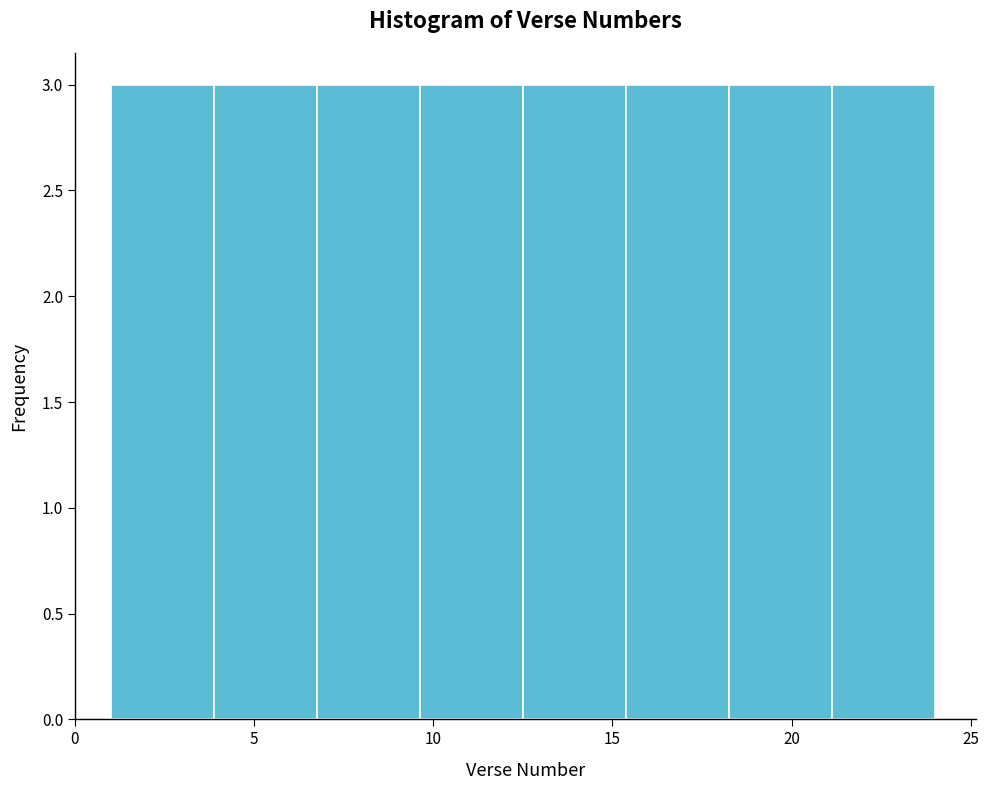

What is the height of the bar covering 1.0 to 4.0 on the x-axis? Neither the bar edges nor the heights are printed on the chart, so give them approximately, as read against the axes.

3